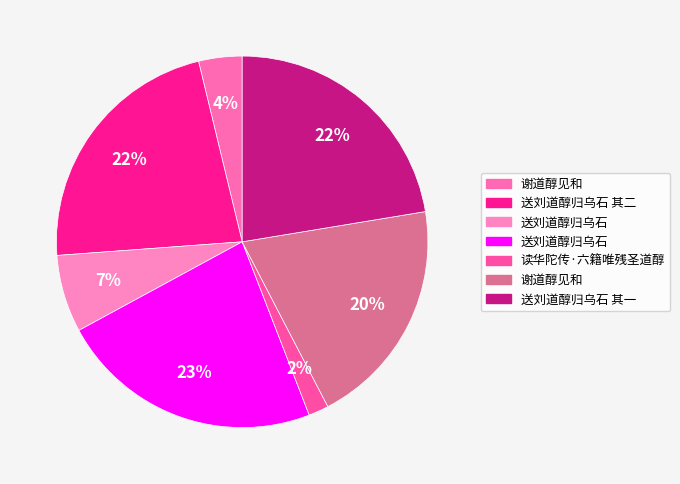

Count the number of slices in the pie.

7